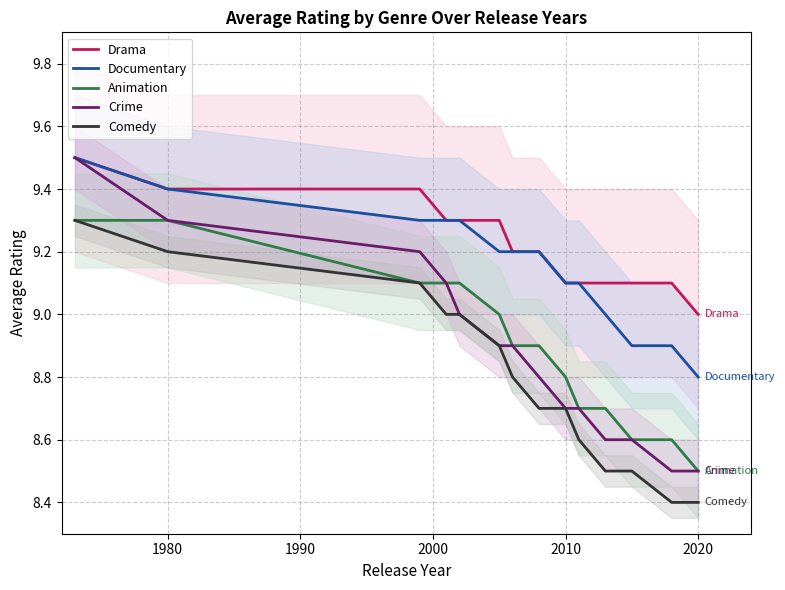

How many categories are shown in the chart?

14